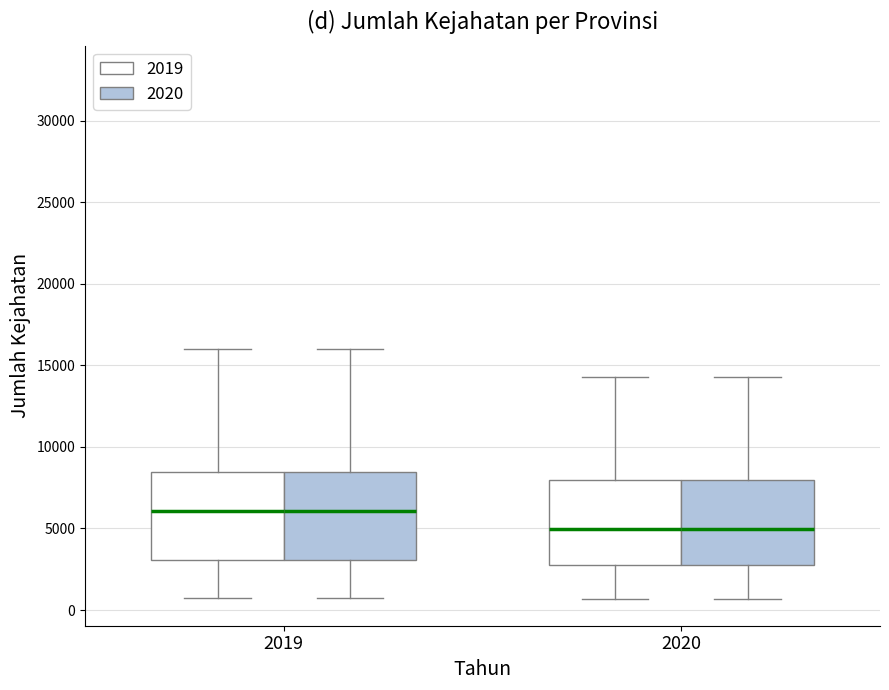

Reading left to right, transcribe this box plot: for each box, give where its median line is, the range the box spans, and where its two whiskers end, as read against the y-axis. The values are not printed on the chart, so give them approximately, as read against the axis.

2019 (2019): median 6000, box 3000 to 8500, whiskers 500 to 16000
2019 (2020): median 6000, box 3000 to 8500, whiskers 500 to 16000
2020 (2019): median 5000, box 2500 to 8000, whiskers 500 to 14500
2020 (2020): median 5000, box 2500 to 8000, whiskers 500 to 14500